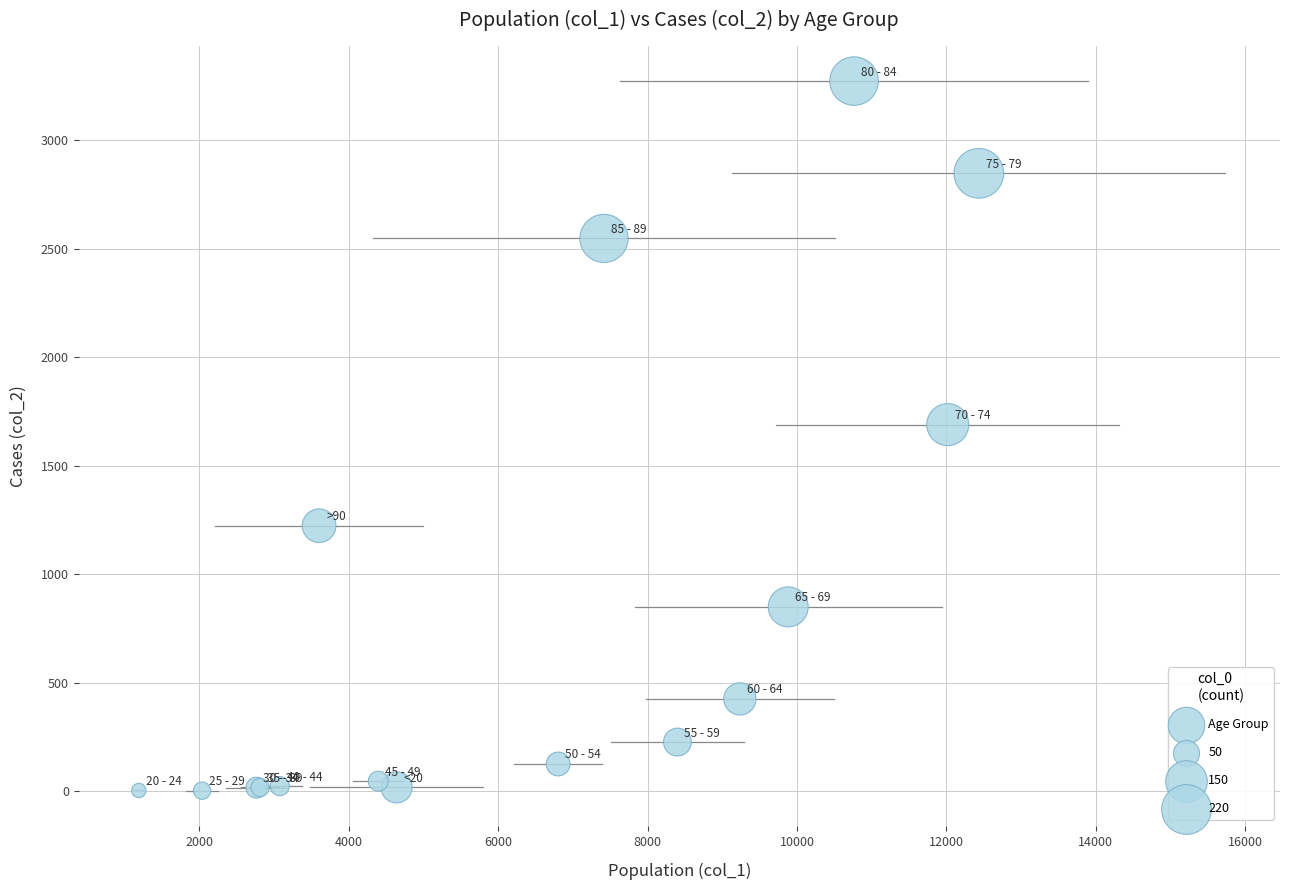

What Y value in the scatter plot is closest to 1638?

1690